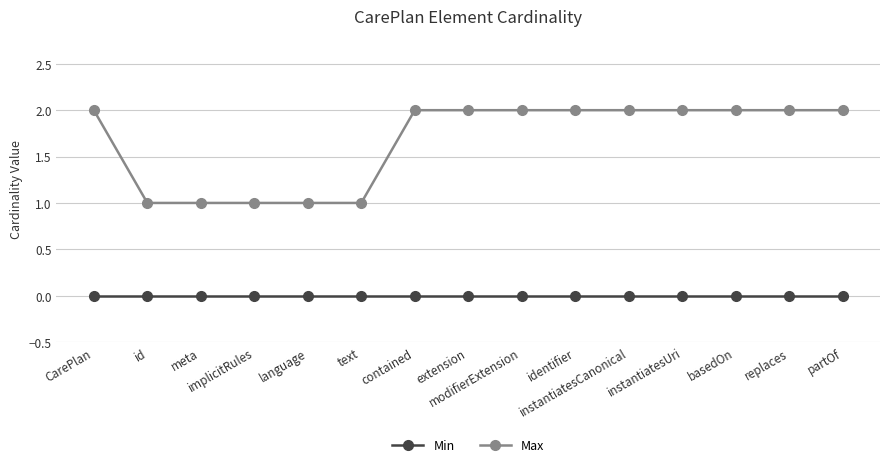

At partOf, list the series in order from smallest to largest.

Min, Max